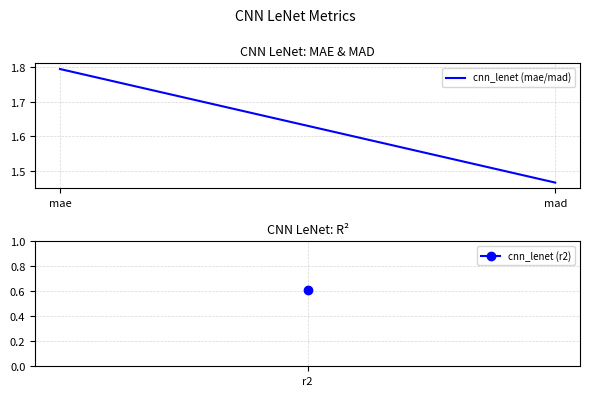

How many lines are shown in the chart?

1